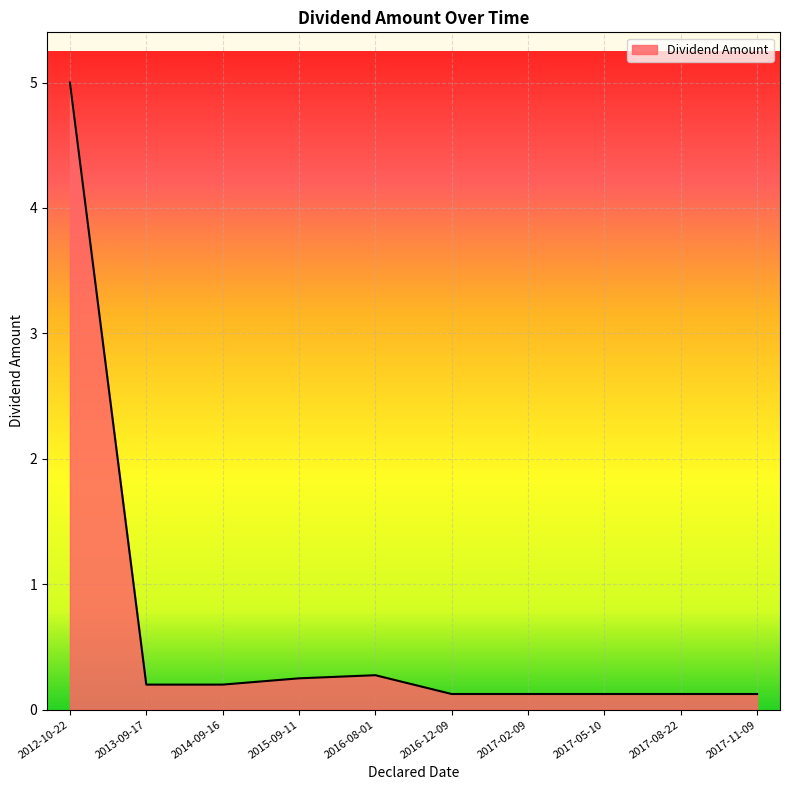

The chart shows a value of 0.1 at 2016-12-09. True or false?

True